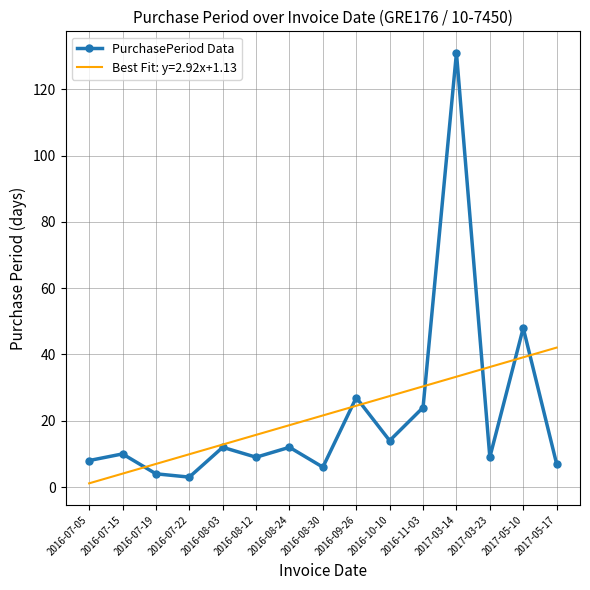

True or false: Best Fit: y=2.92x+1.13 has a value of 15.2 at 2016-07-22.

False